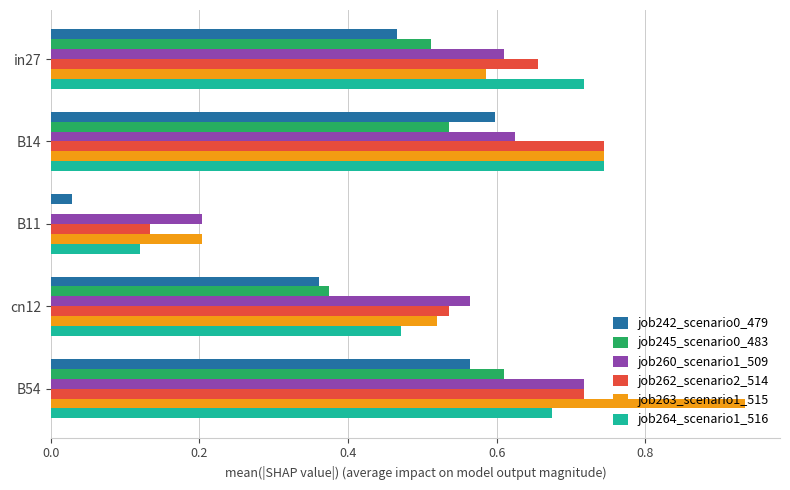

Which series has the largest total across all categories?

job263_scenario1_515